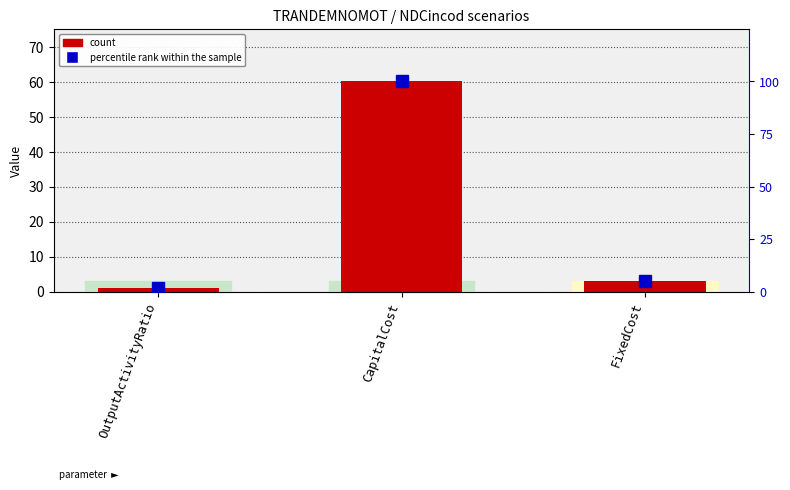

List the series in order of their overall mean, lowest first.

count, percentile rank within the sample